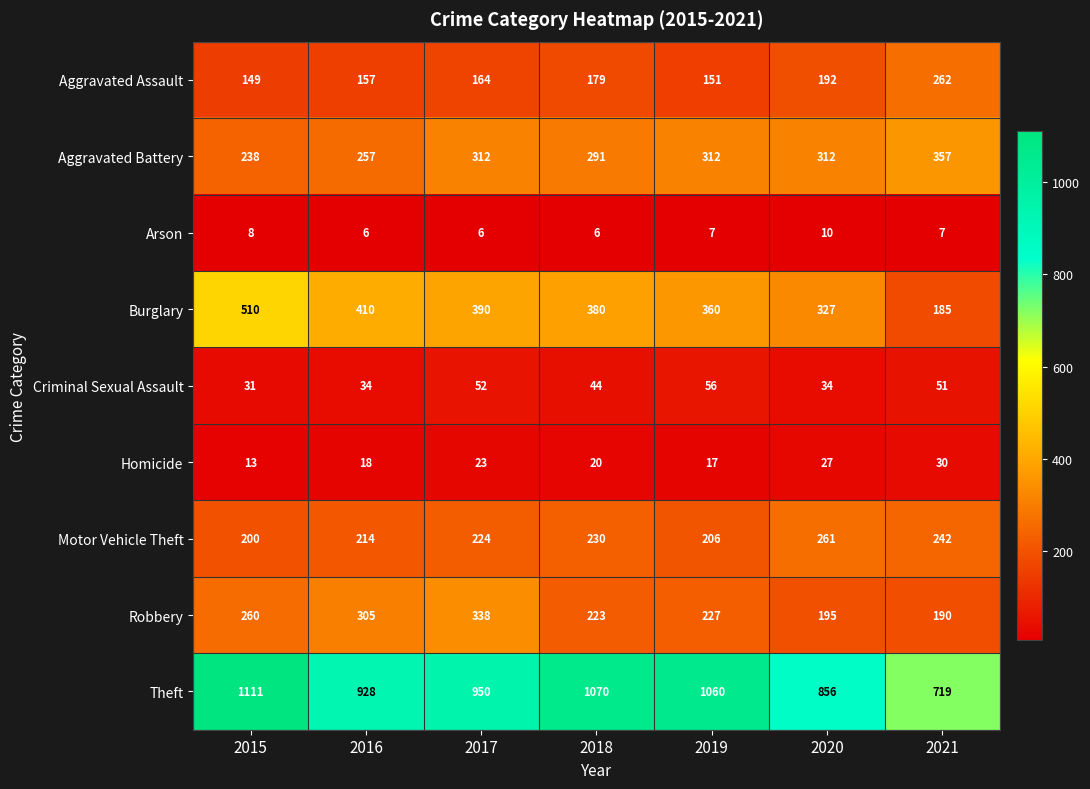

Rank the series at 2020 from lowest to highest value.

Arson, Homicide, Criminal Sexual Assault, Aggravated Assault, Robbery, Motor Vehicle Theft, Aggravated Battery, Burglary, Theft